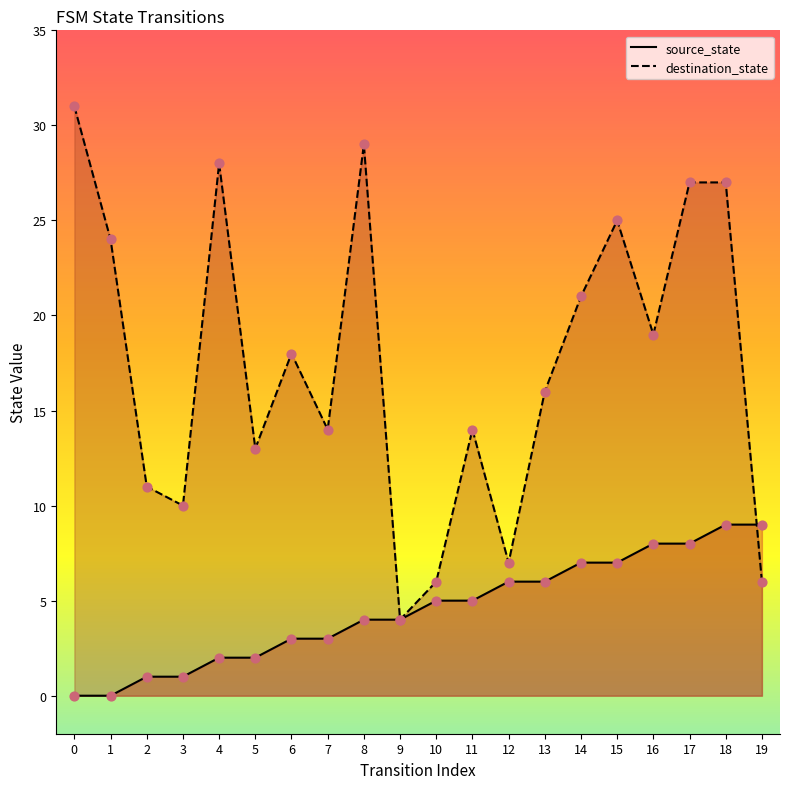

Which series has the largest Y range (max minus min)?

destination_state